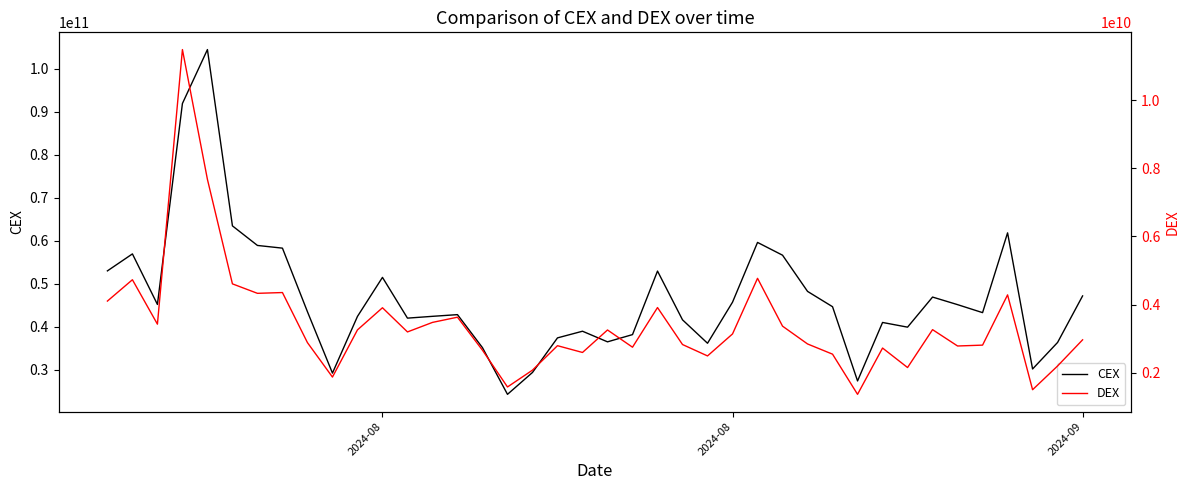

Is it true that DEX equals 4266416298.8 at 12?

False